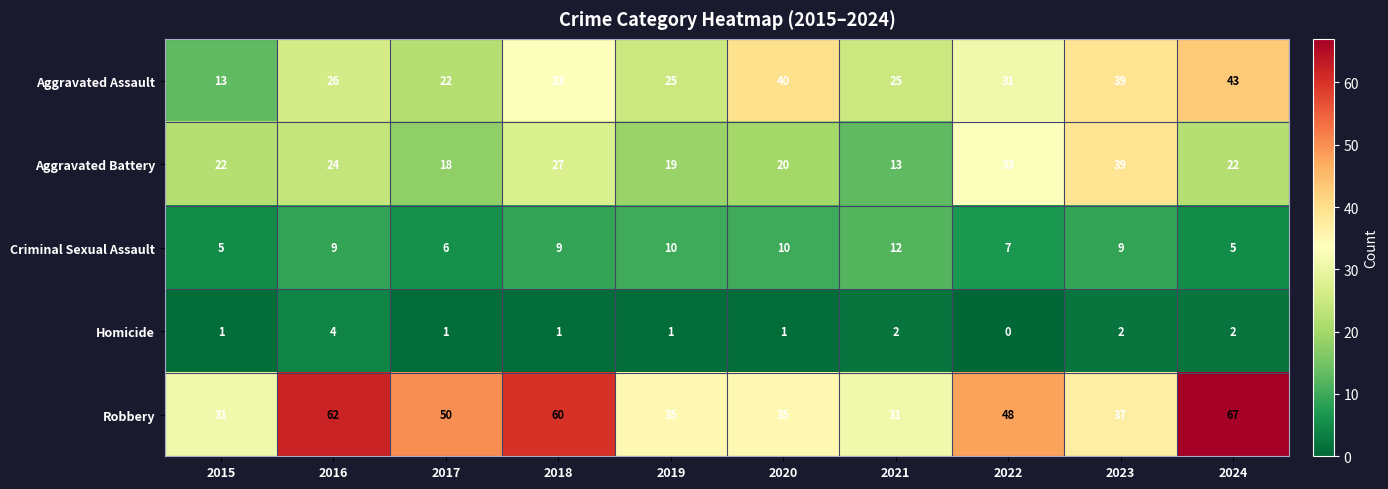

Which category has the lowest value across all series?

2022